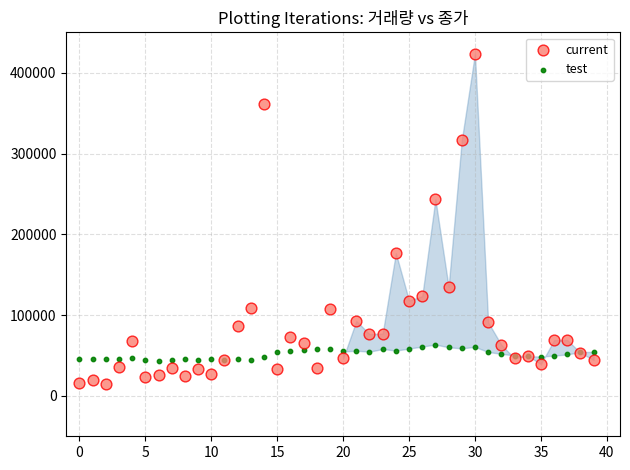

Which series contains the highest Y value?

current